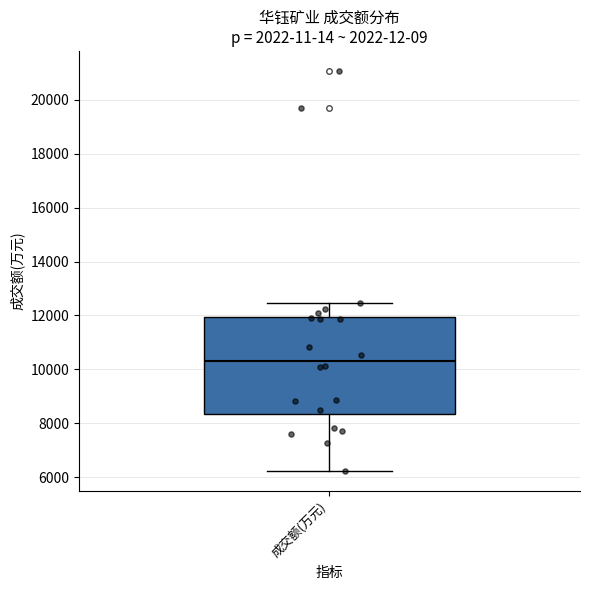

Where does the lower whisker of the box for 成交额(万元) end on the y-axis? The values are not printed on the chart, so give them approximately, as read against the axis.

6200